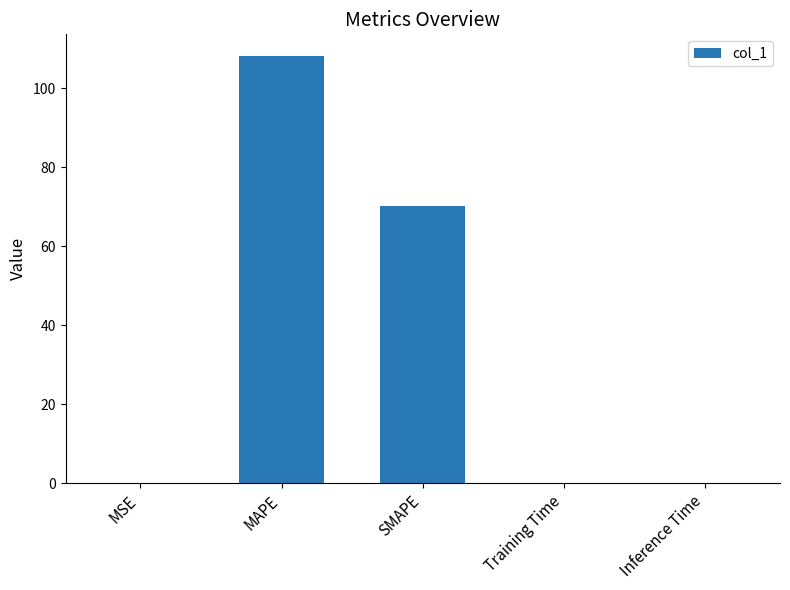

Which has a higher value, Inference Time or MAPE?

MAPE